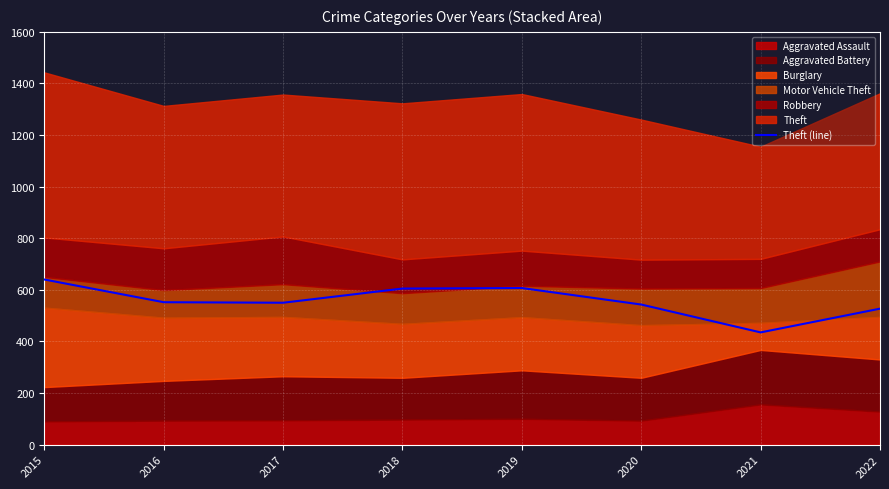

At which category does the data reach its first local peak?

2019